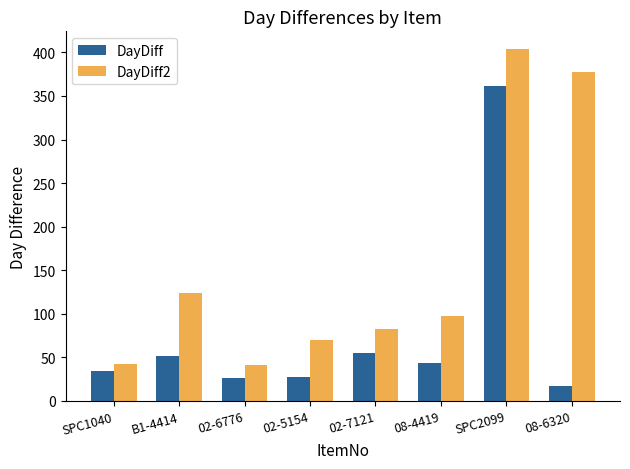

How many distinct data groups are displayed?

2